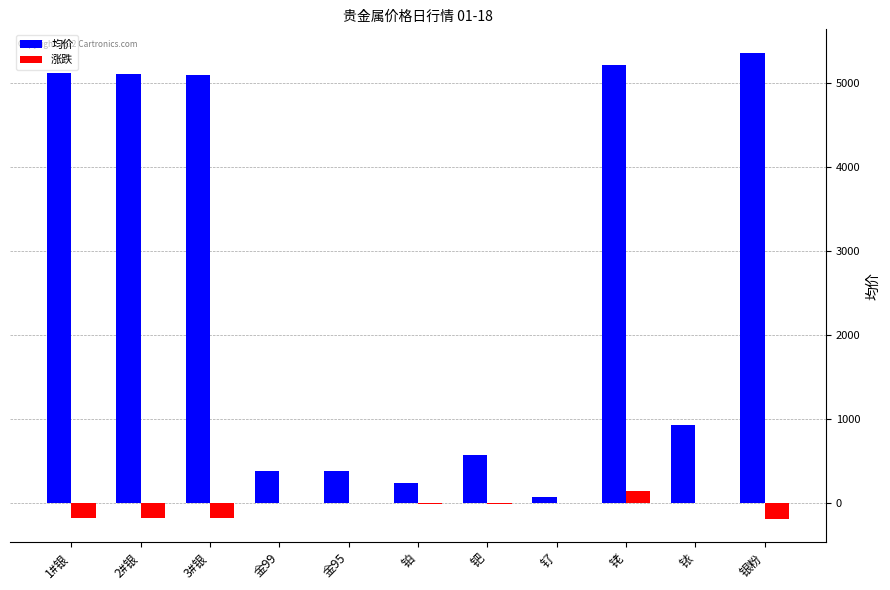

At which label does 涨跌 reach its peak?

铑